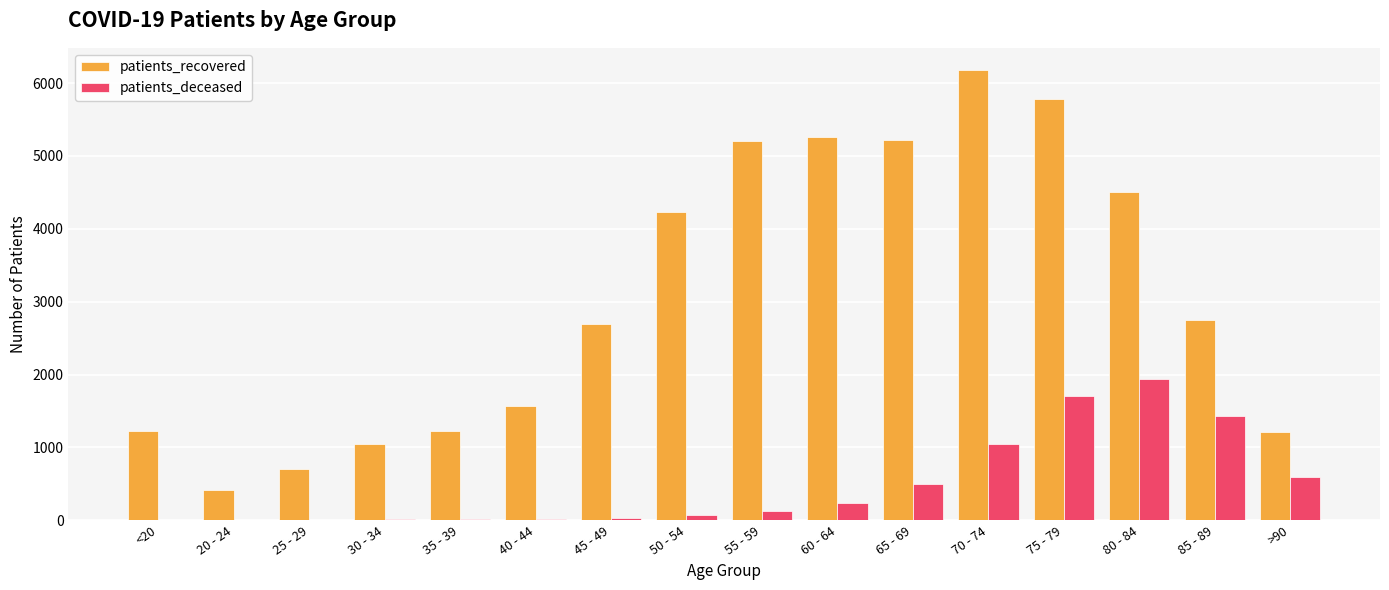

The patients_recovered series shows 412 at 20 - 24. True or false?

True